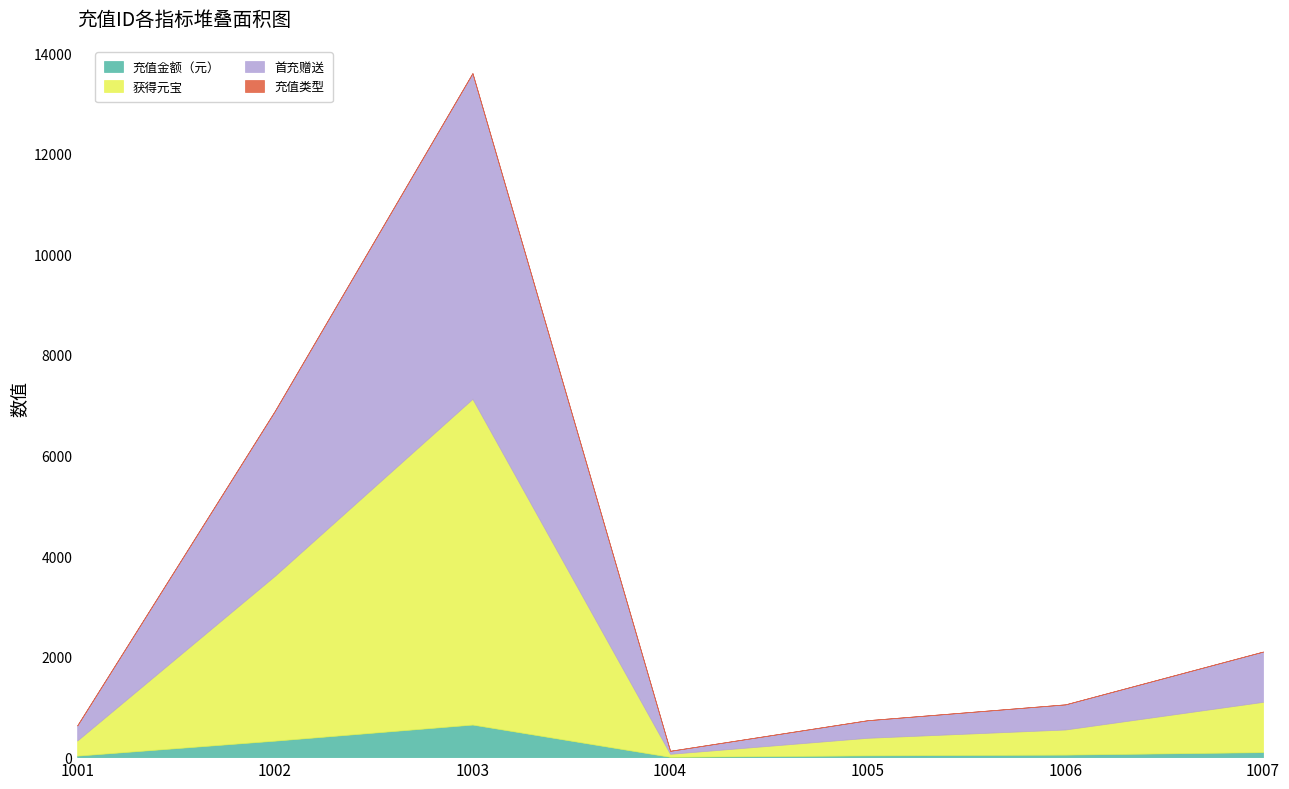

Is it true that 首充赠送 equals 1000 at 1007?

True